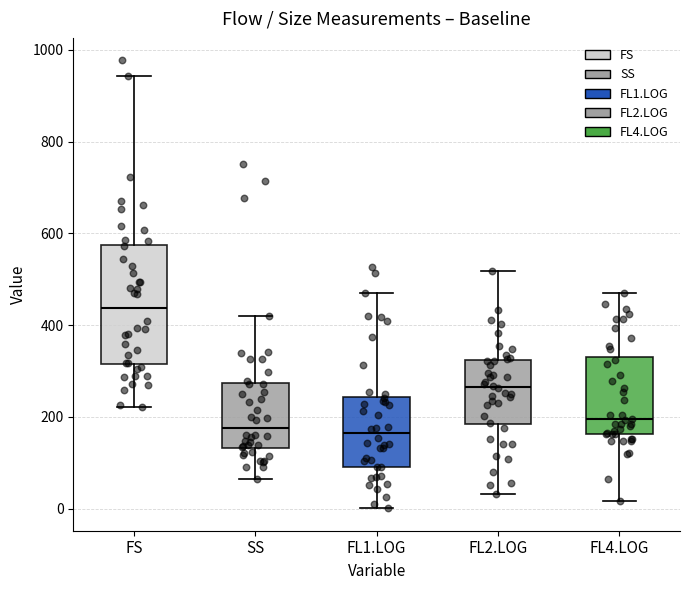

Where is the upper edge of the box for FL2.LOG on the y-axis? The values are not printed on the chart, so give them approximately, as read against the axis.

320